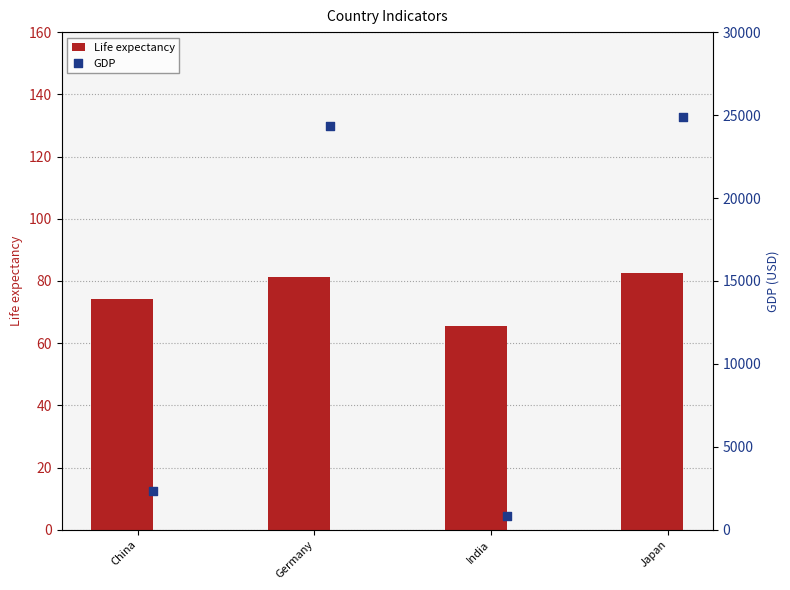

What are all the series names shown in the legend?

Life expectancy, GDP